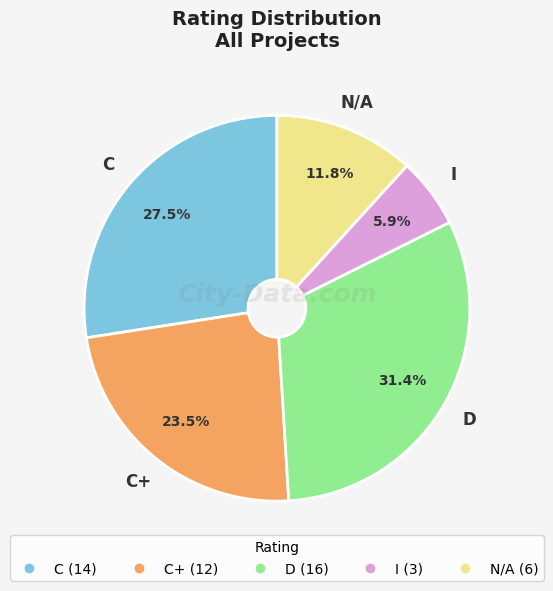

Is there any slice that represents more than half of the pie?

No